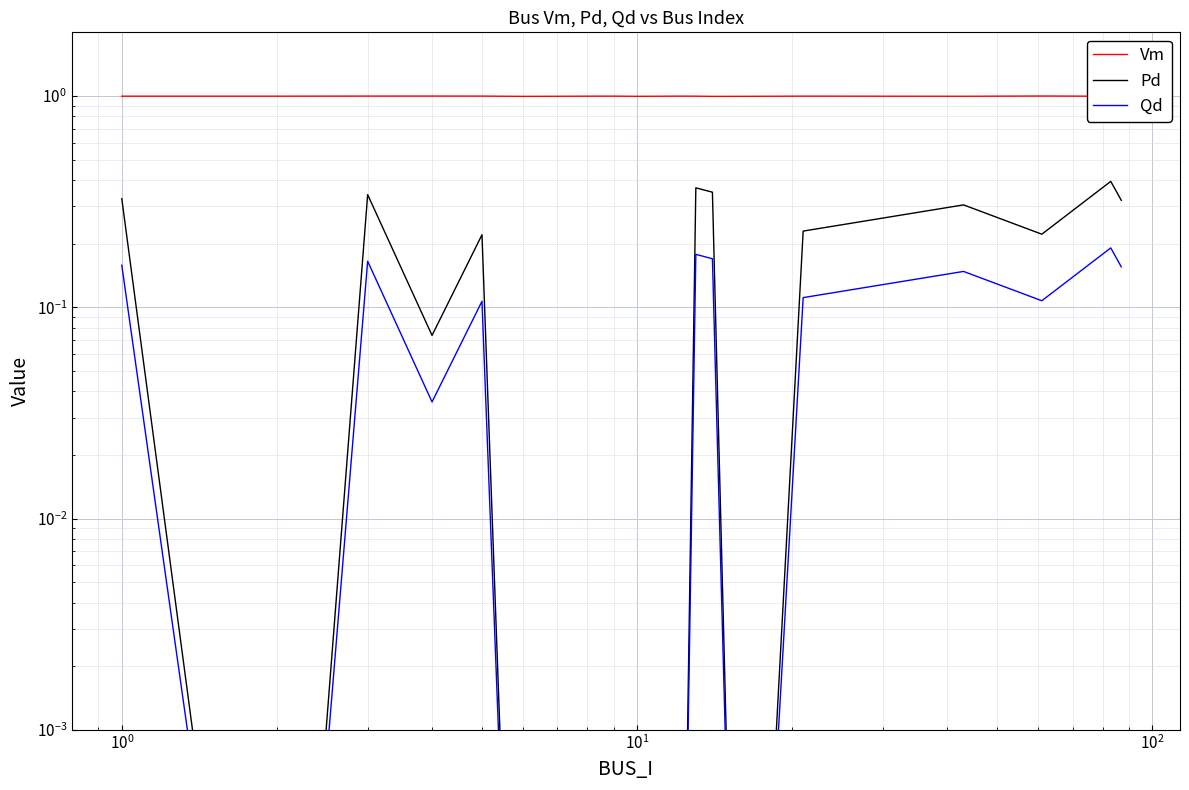

At how many categories does at least one series exceed 0?

20